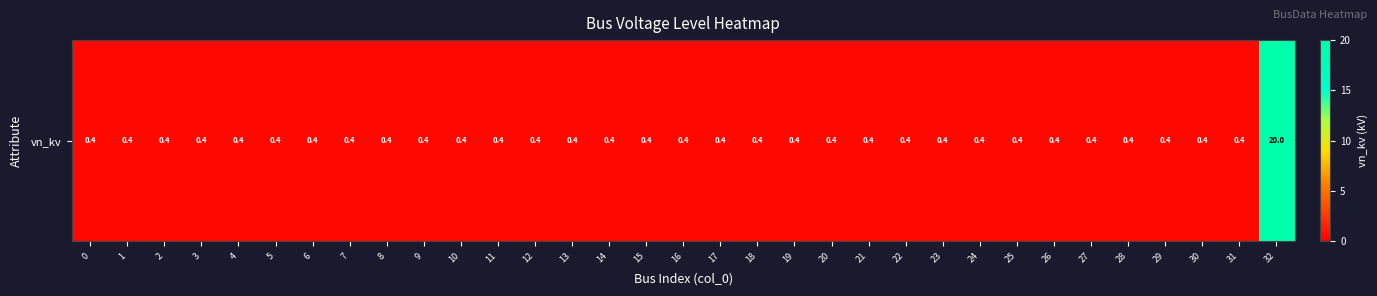

What is the difference between the maximum and minimum values?

19.6